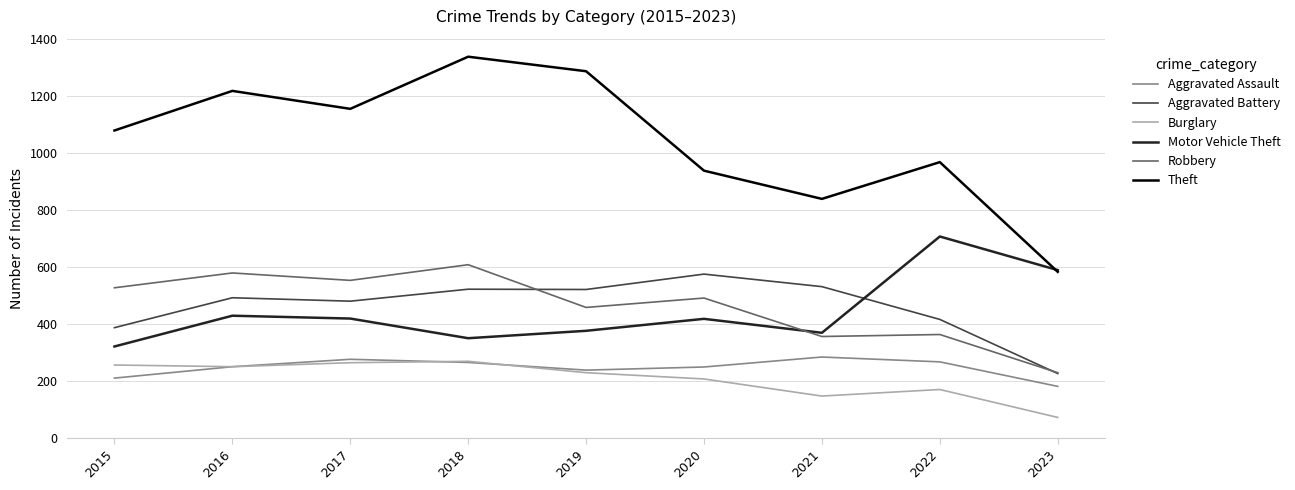

What is the difference between the maximum and minimum values in the Burglary series?

197